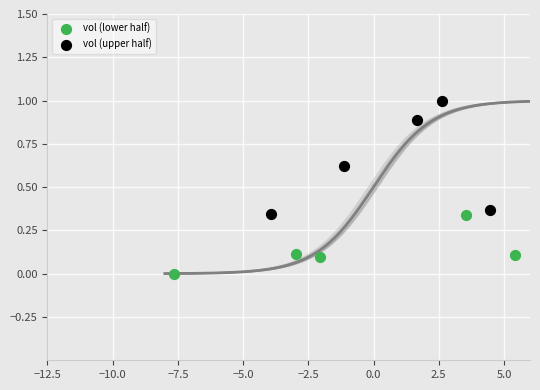

Which series has the largest Y range (max minus min)?

vol (upper half)